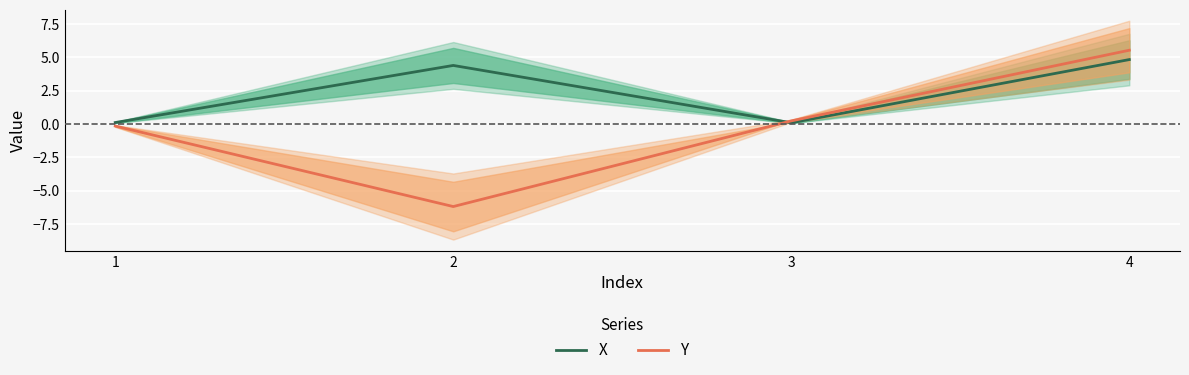

Between which two adjacent categories do X and Y first intersect?

2 and 3